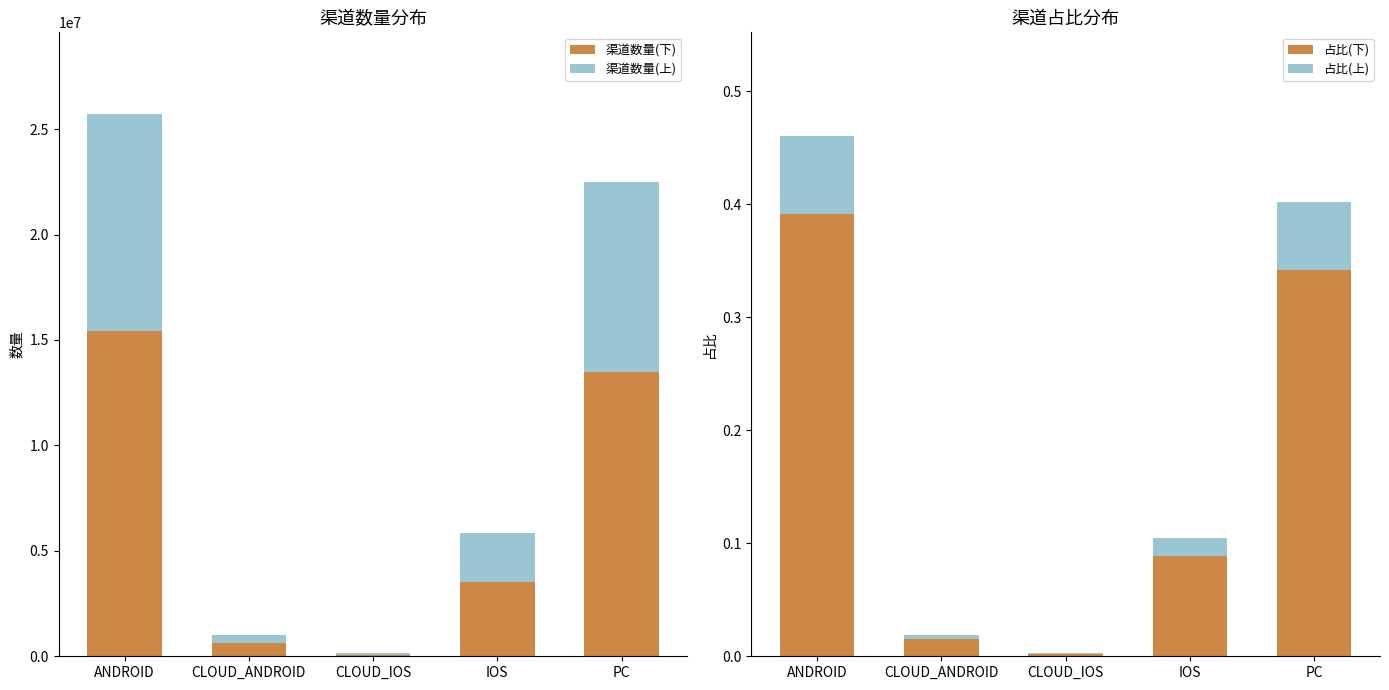

Between CLOUD_ANDROID and IOS, which is larger?

IOS